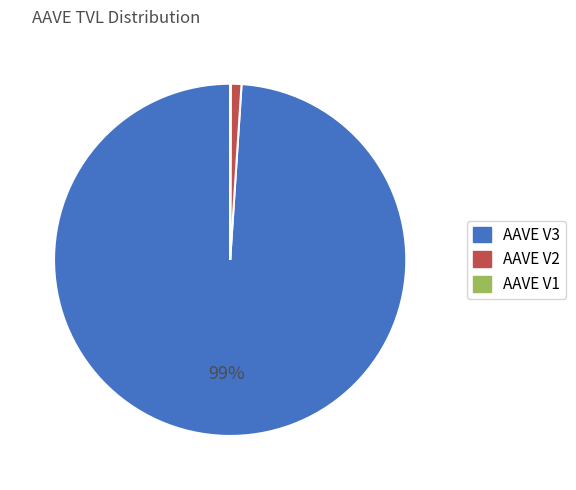

Does AAVE V3 account for over 50% of the chart?

Yes